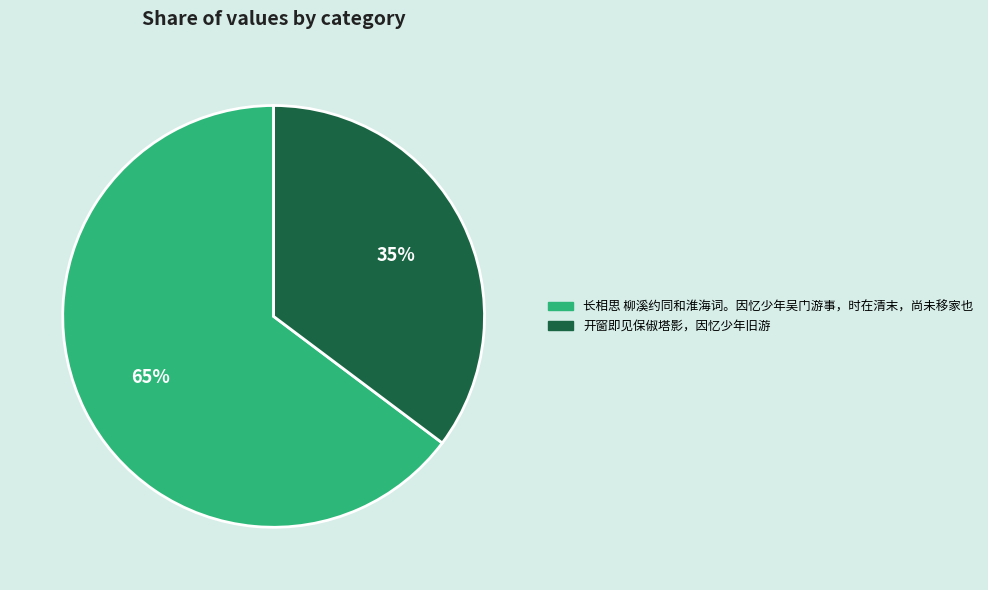

Is 长相思 柳溪约同和淮海词。因忆少年吴门游事，时在清末，尚未移家也 the majority of the pie?

Yes